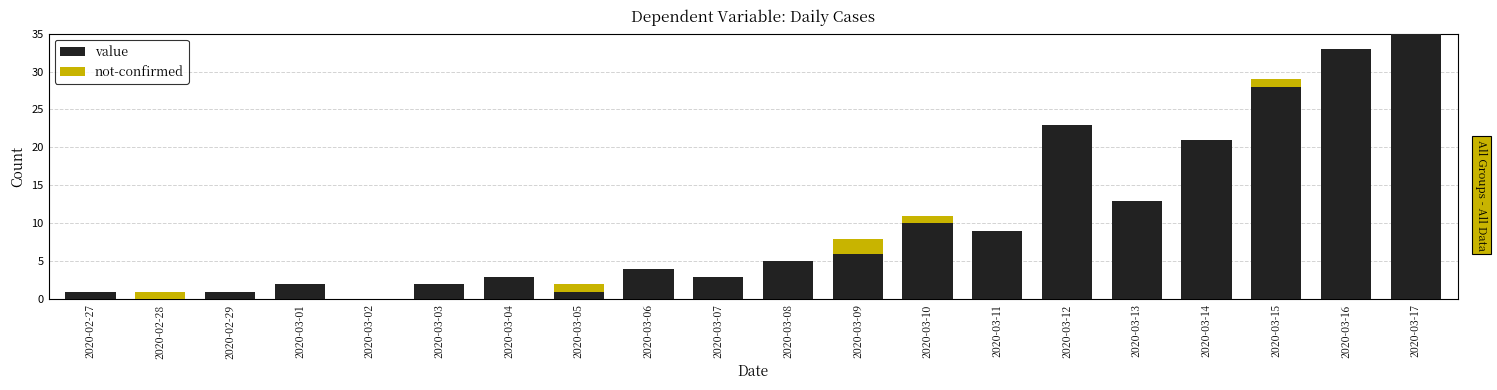

Are the bars horizontal?

No